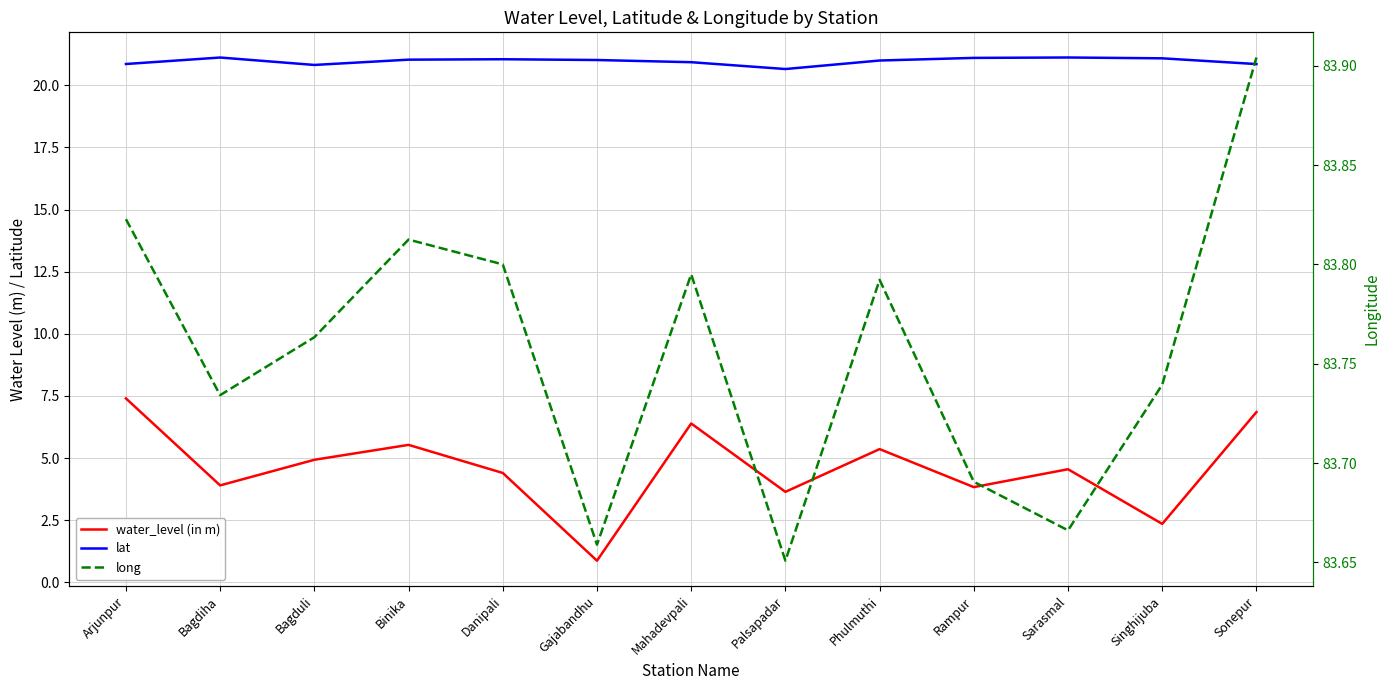

What is the label of the 10th point from the left?

Rampur